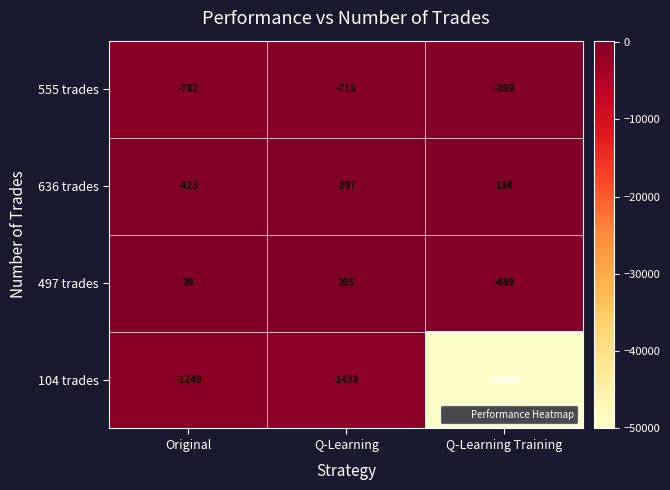

Which category has the lowest value in the 104 trades series?

Q-Learning Training